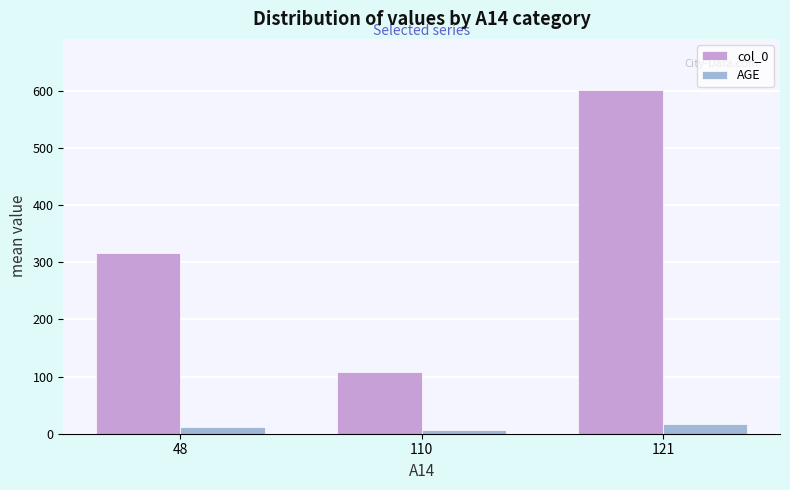

Between 48 and 121, which series saw the biggest shift?

col_0